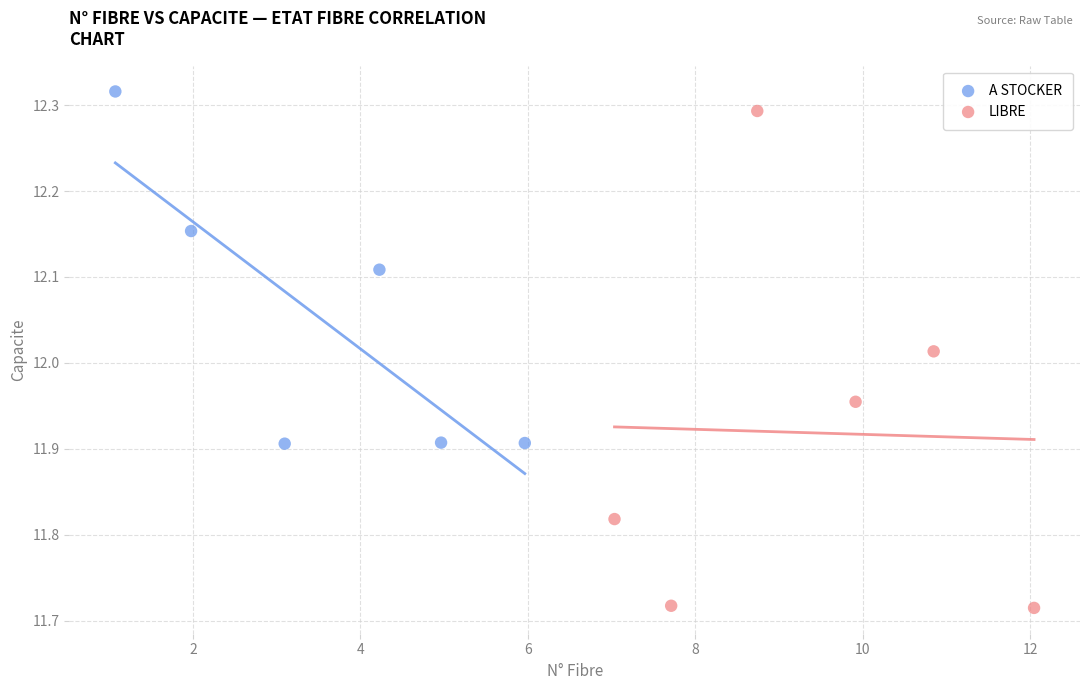

Which series has the widest spread of Y values?

LIBRE